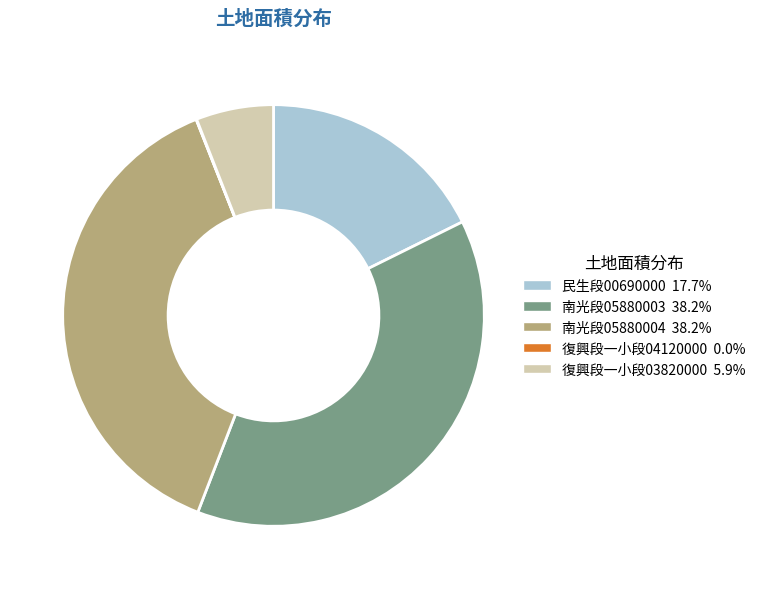

Is there a majority slice in this chart?

No